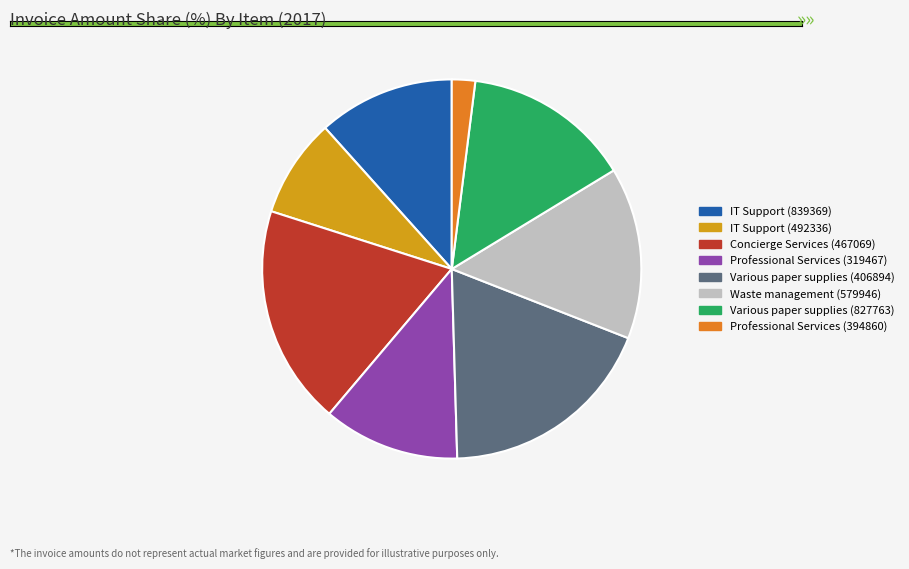

Do IT Support (839369) and Concierge Services (467069) together represent more than half of the pie?

No